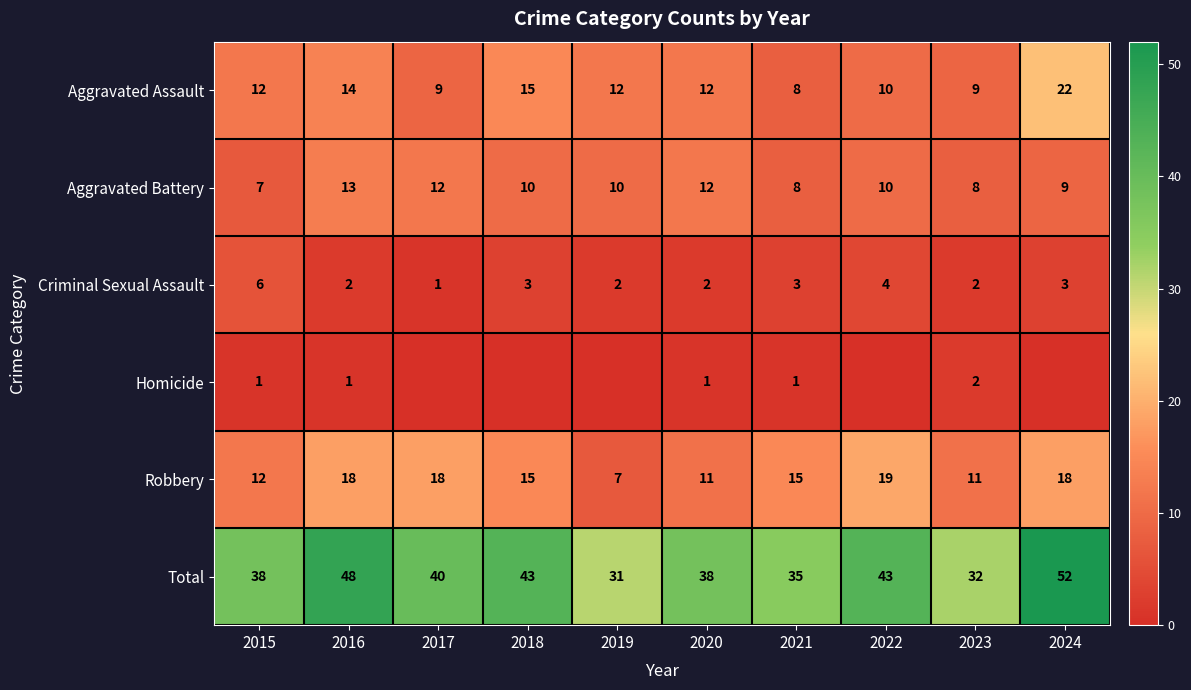

How many data points does each series have?

10